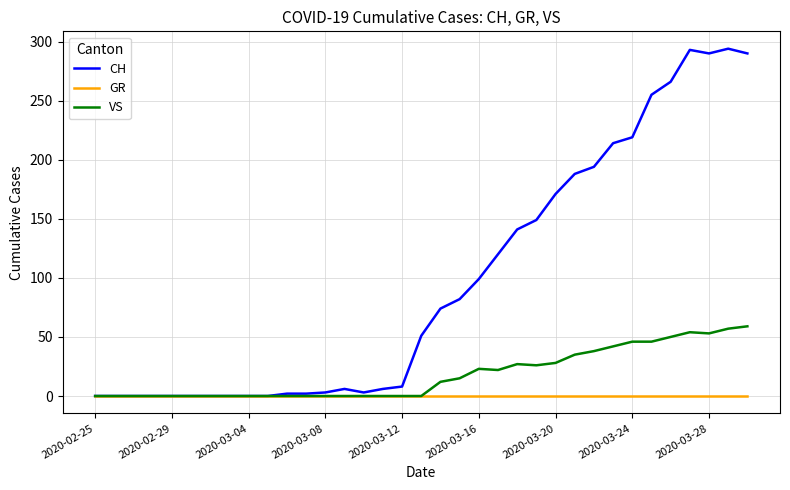

Which series has the widest spread of values?

CH